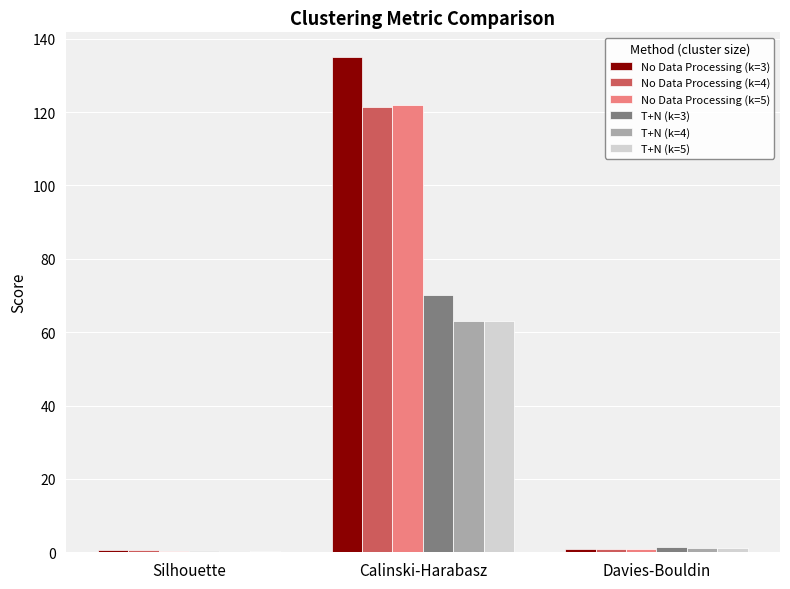

Which category has the highest value in the T+N (k=3) series?

Calinski-Harabasz